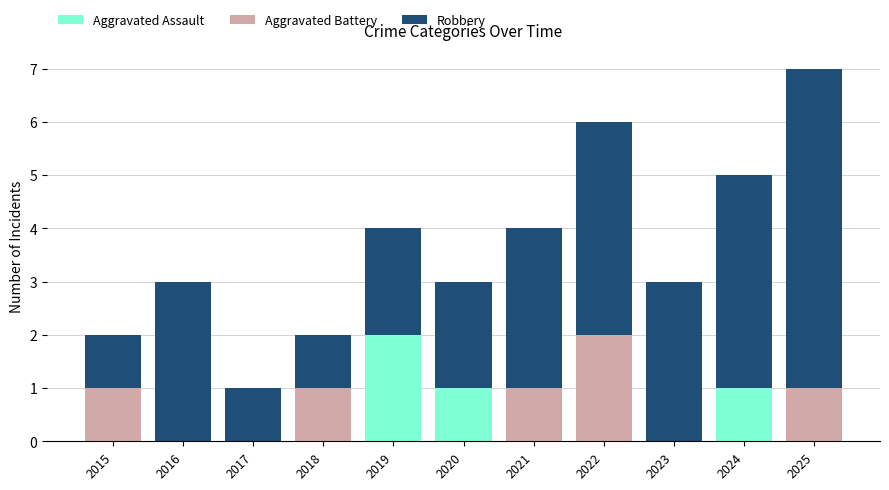

True or false: Aggravated Assault has a value of 0 at 2025.

True